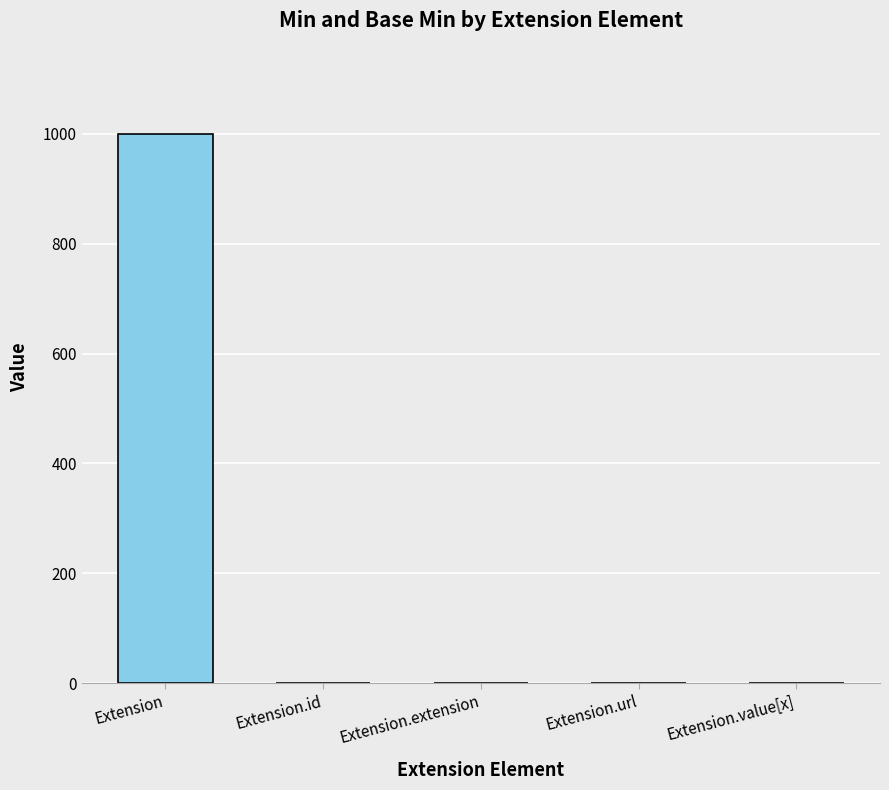

Which category has the highest value across all series?

Extension